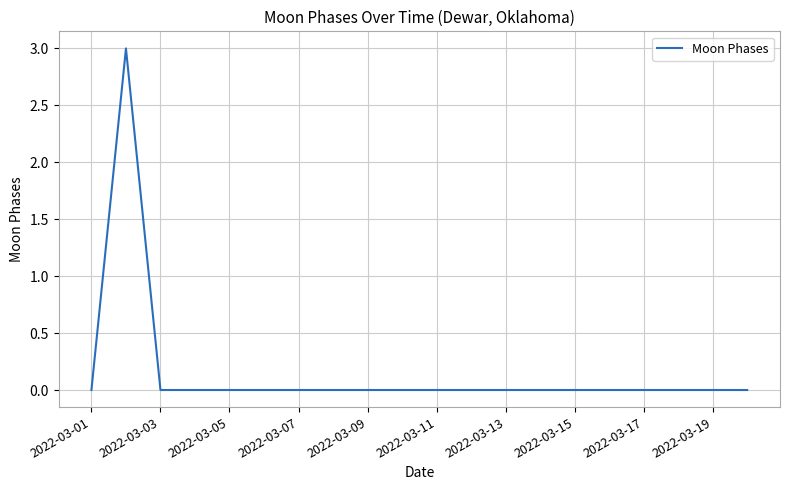

Does the chart have visible grid lines?

Yes